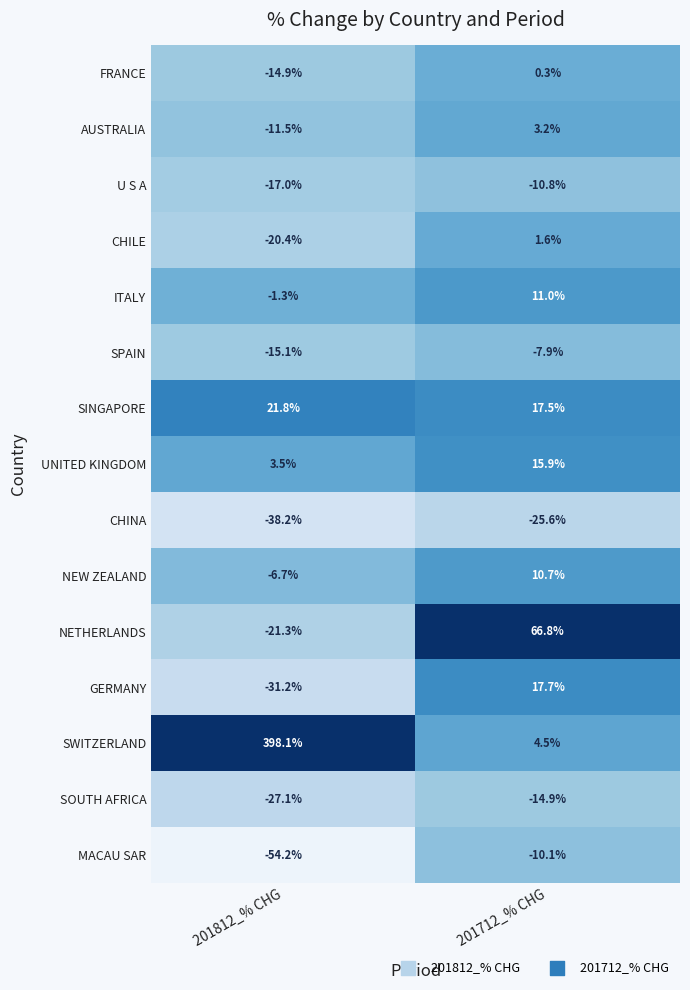

Which series changed the most between 201812_% CHG and 201712_% CHG?

SWITZERLAND